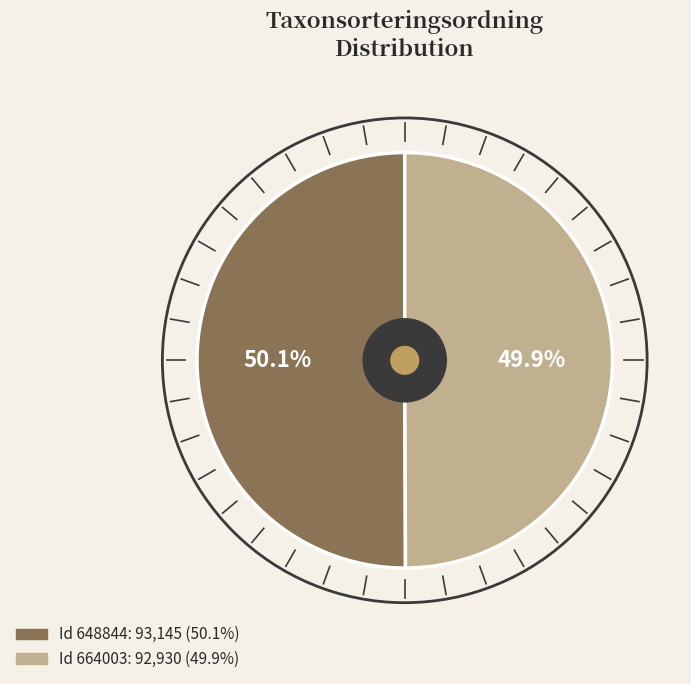

Is there any slice that represents more than half of the pie?

Yes